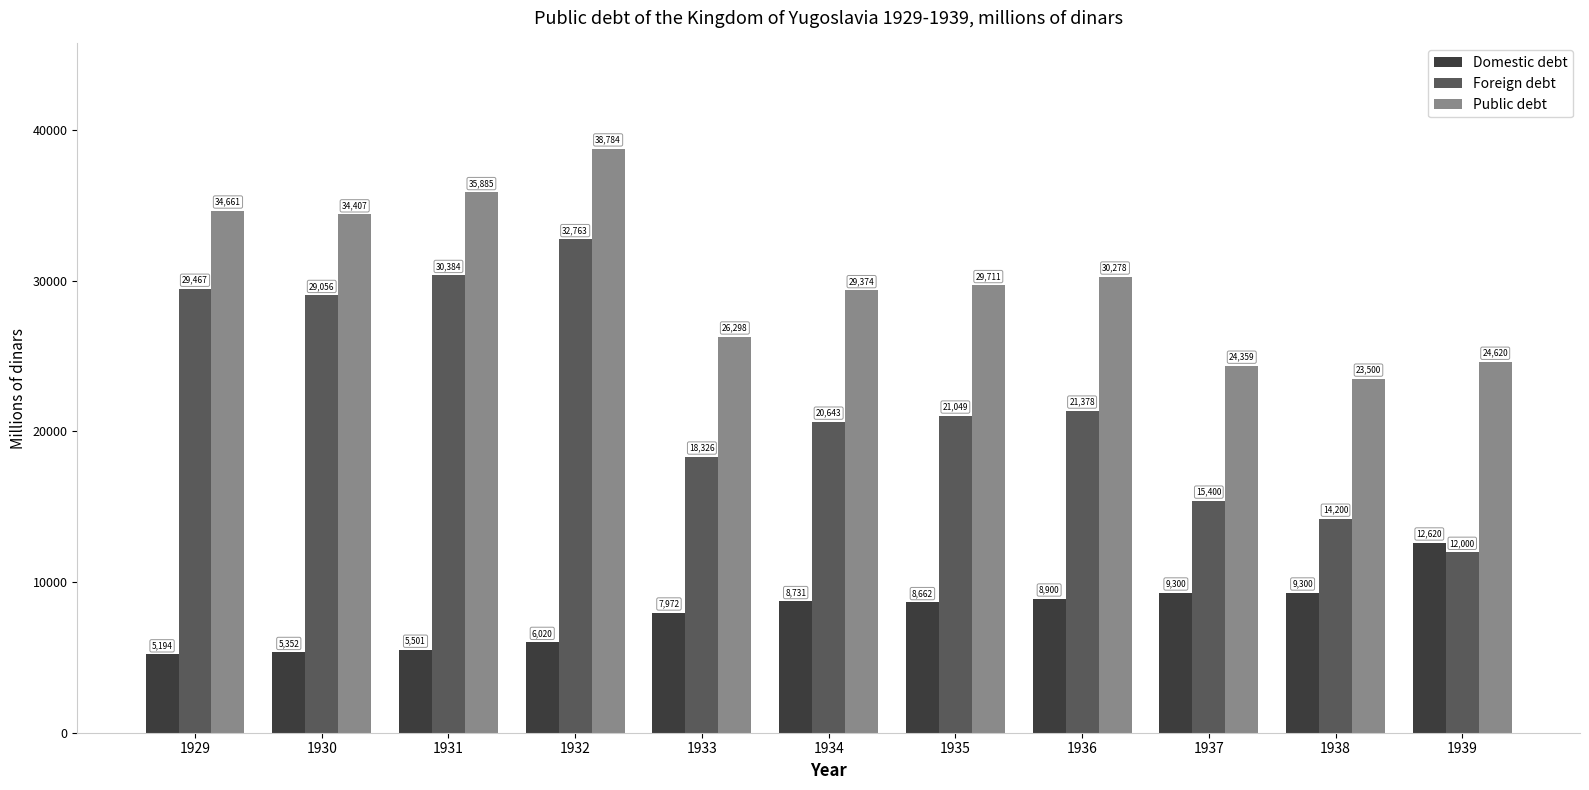

Which series changed the most between 1936 and 1937?

Foreign debt